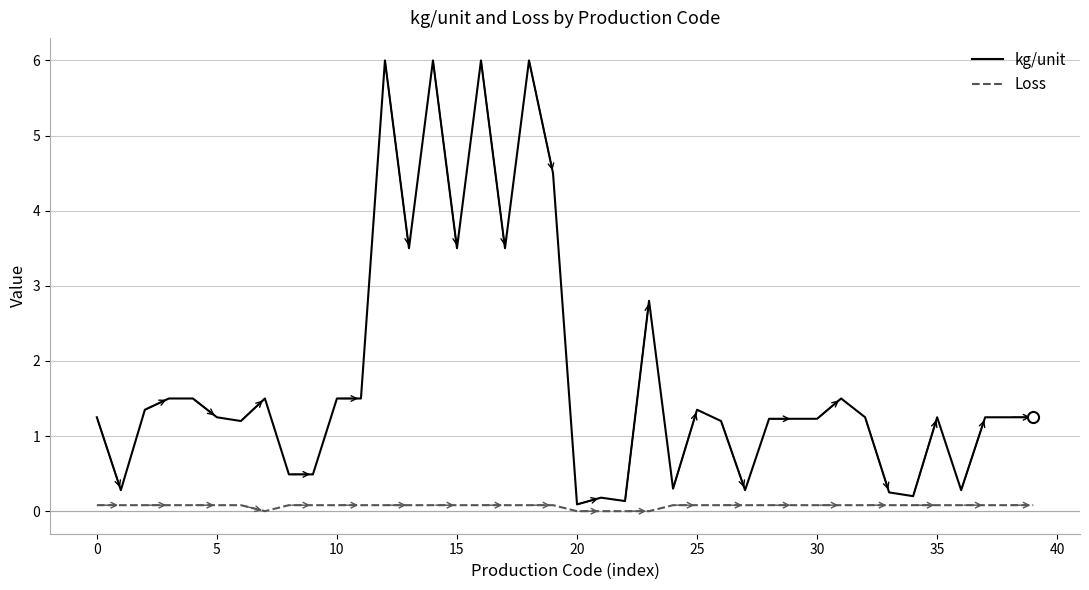

What are all the series names shown in the legend?

kg/unit, Loss